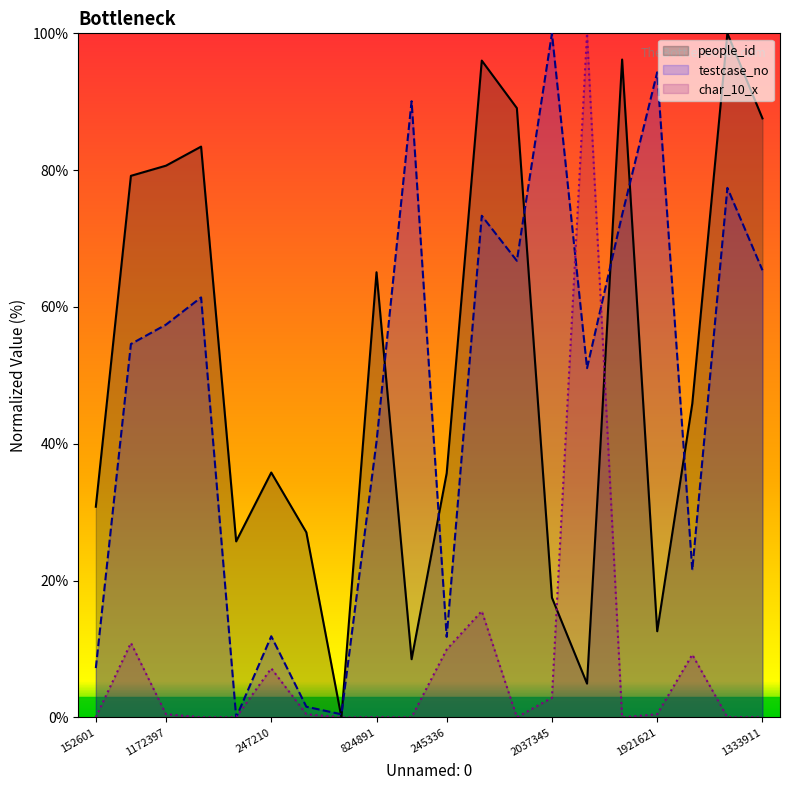

What is the sum of the char_10_x values at 1172397 and 1114837?

11.4